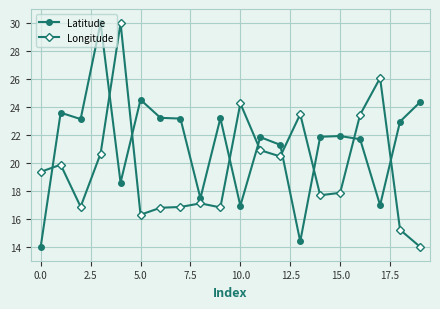

What is the difference between the second highest and second lowest values in the Longitude series?

10.9